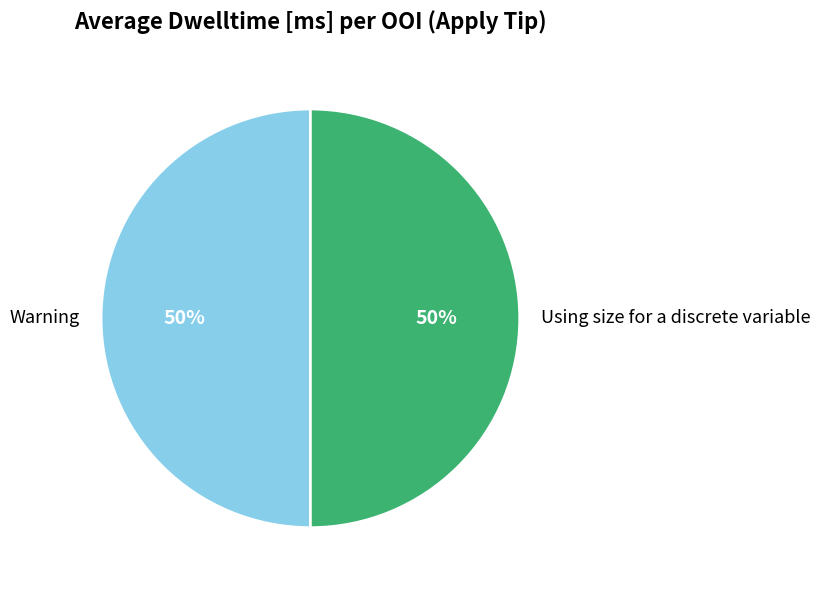

How many segments does this pie chart have?

2